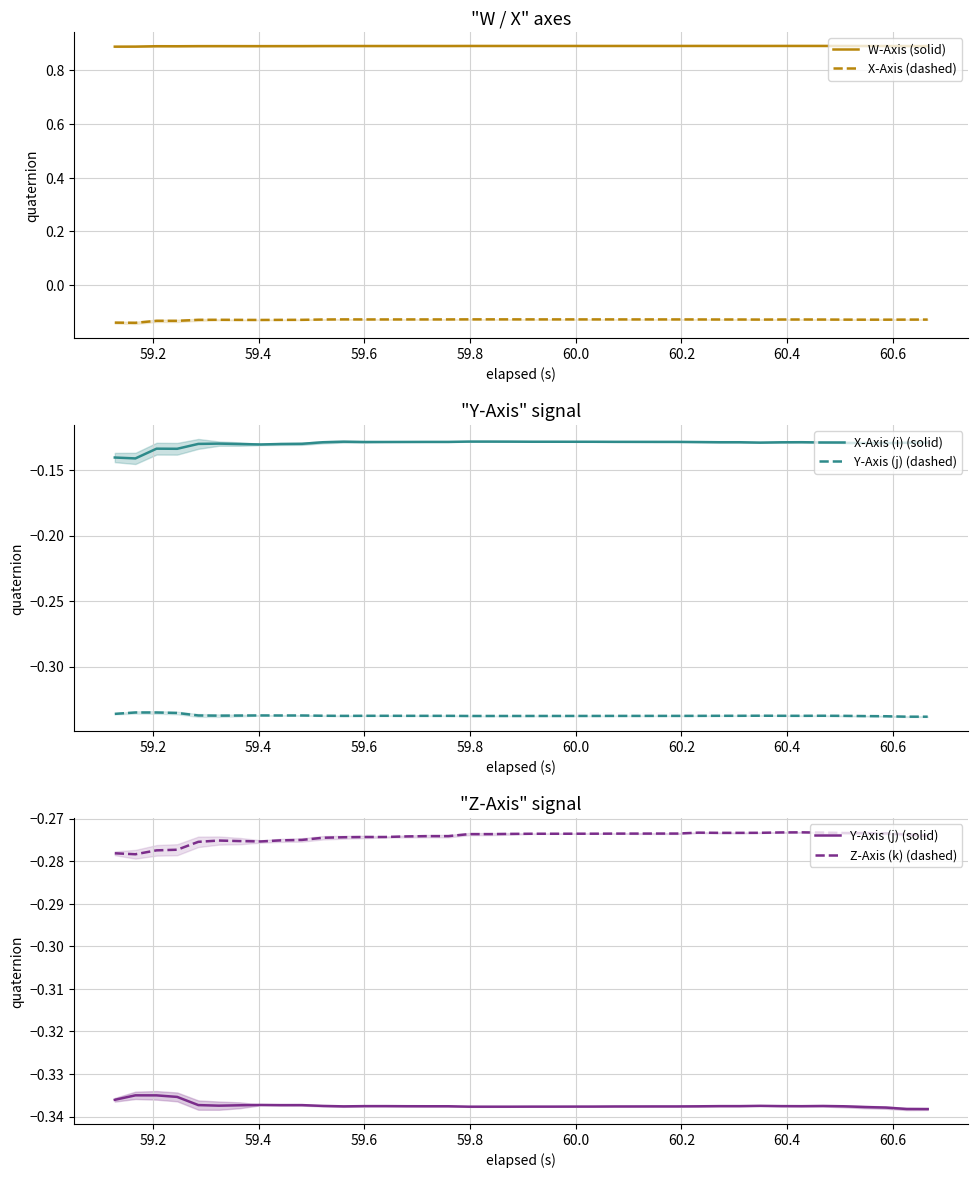

Does the chart display data point markers on the line(s)?

No